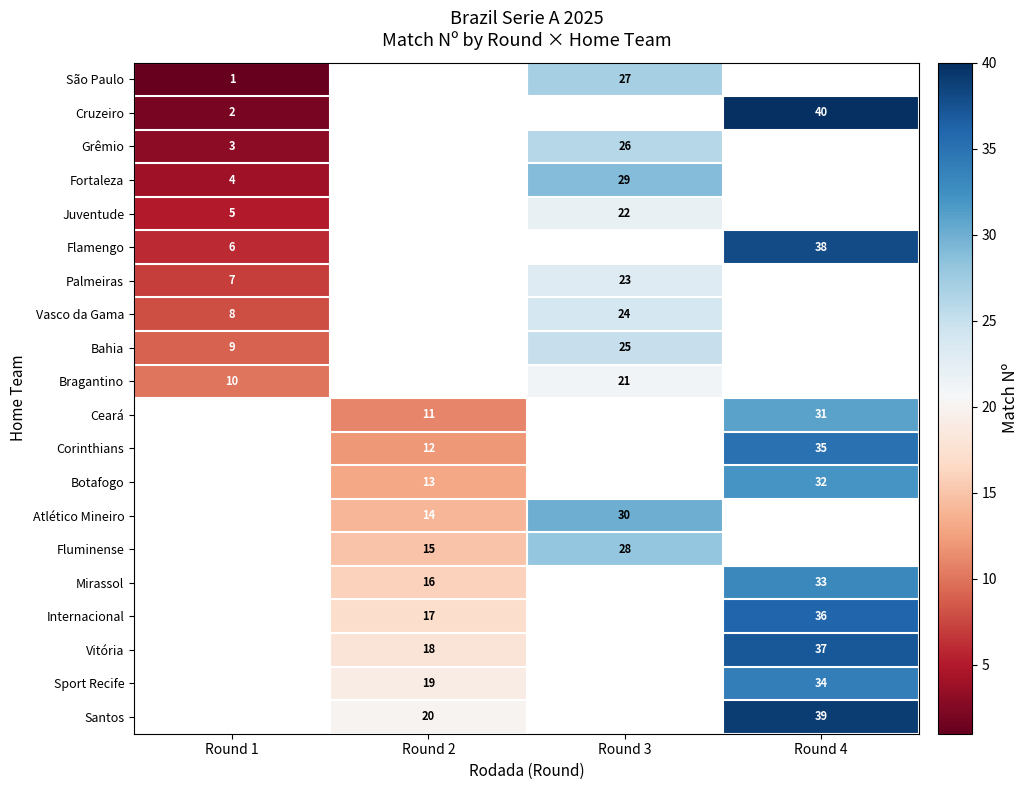

Is it true that Vitória equals 54 at Round 4?

False